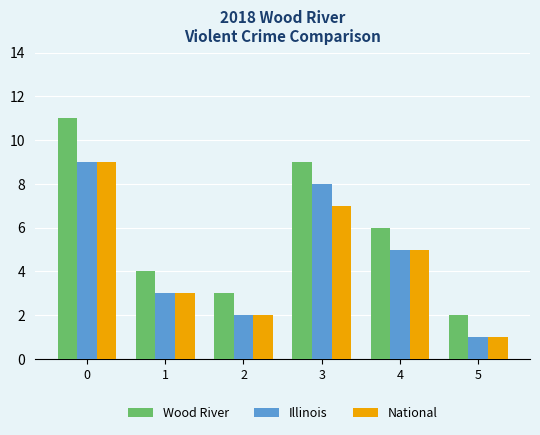

At 3, list the series in order from largest to smallest.

Wood River, Illinois, National